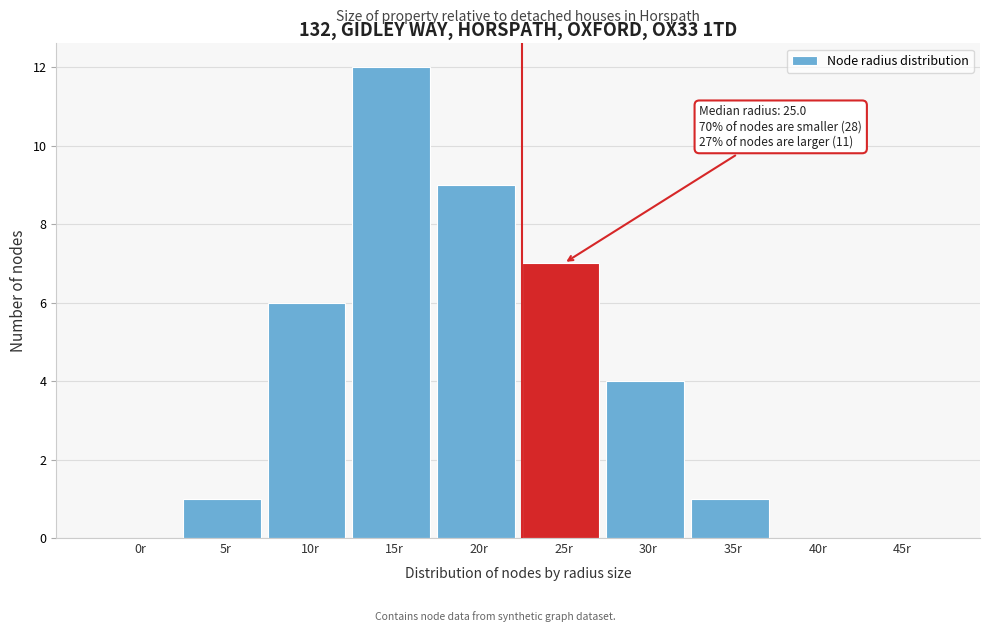

Reading left to right, what are all the values shown in this chart?

0r=0	5r=1	10r=6	15r=12	20r=9	25r=7	30r=4	35r=1	40r=0	45r=0